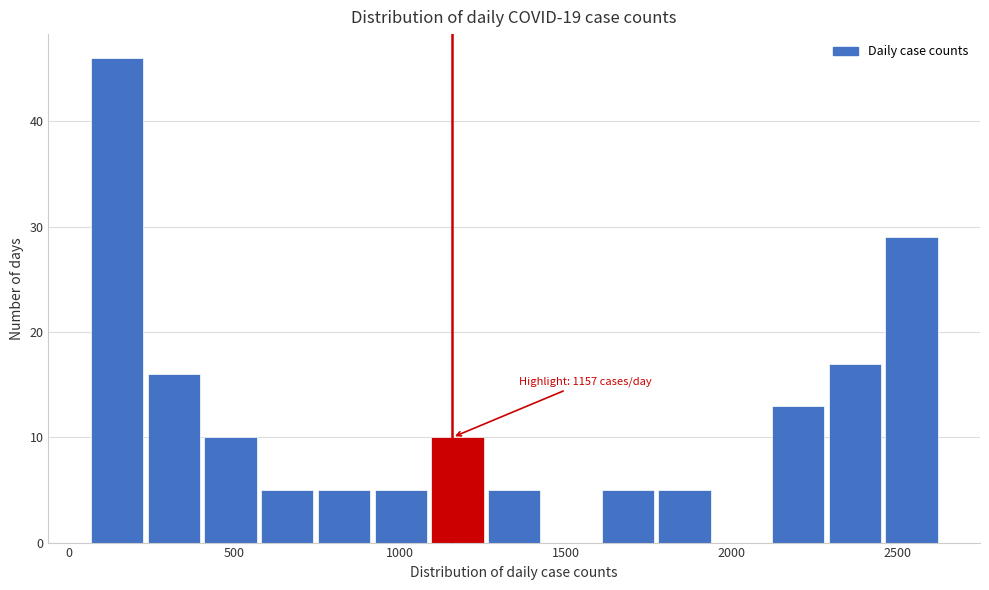

Read against the x-axis, roughly where is the centre of the tallest bar?

150